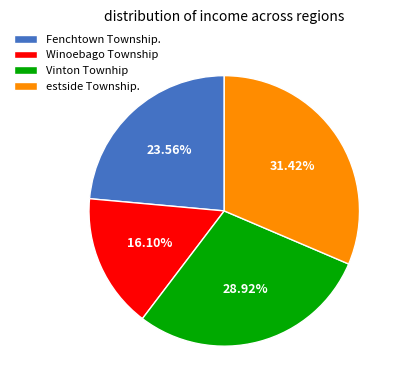

Does any single category account for the majority?

No